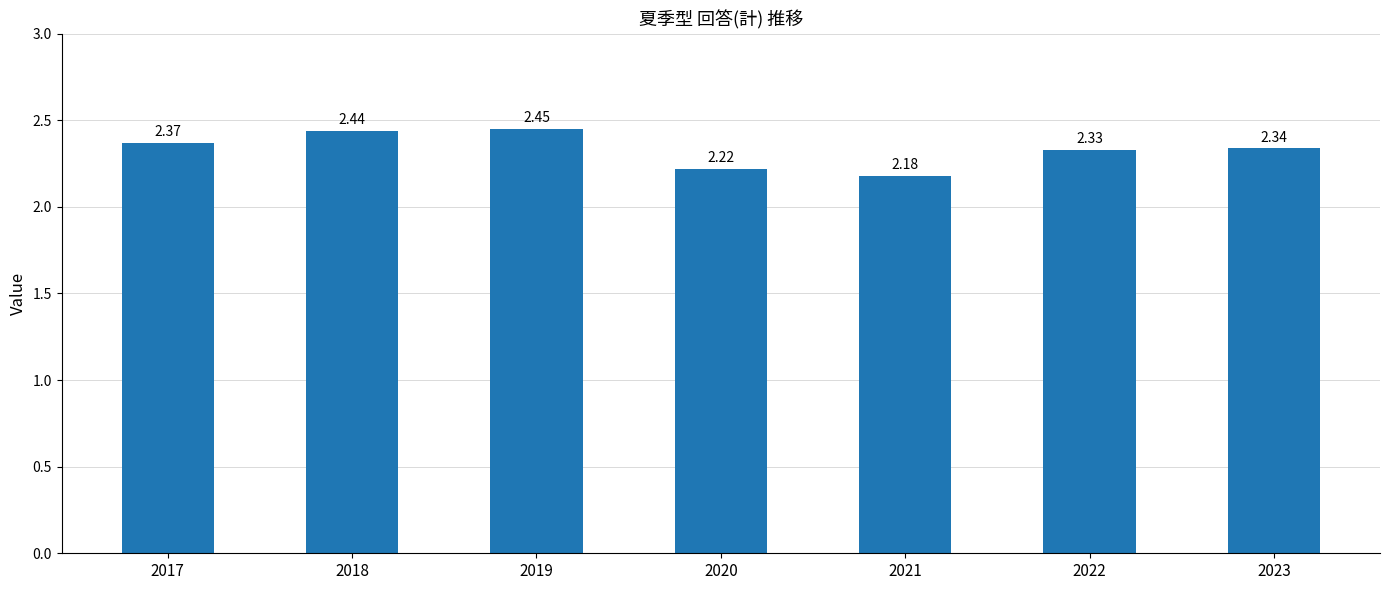

List the labels in order of value, largest first.

2019, 2018, 2017, 2023, 2022, 2020, 2021